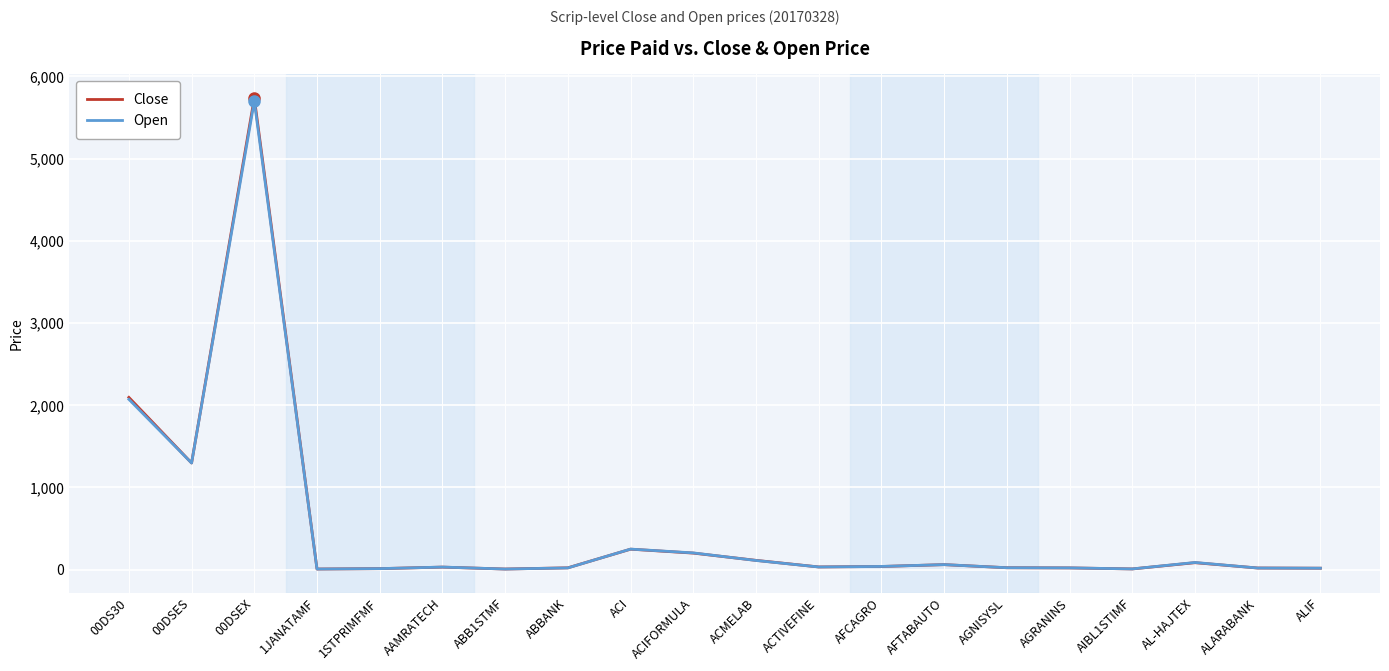

At which category is the sum across all series the highest?

00DSEX